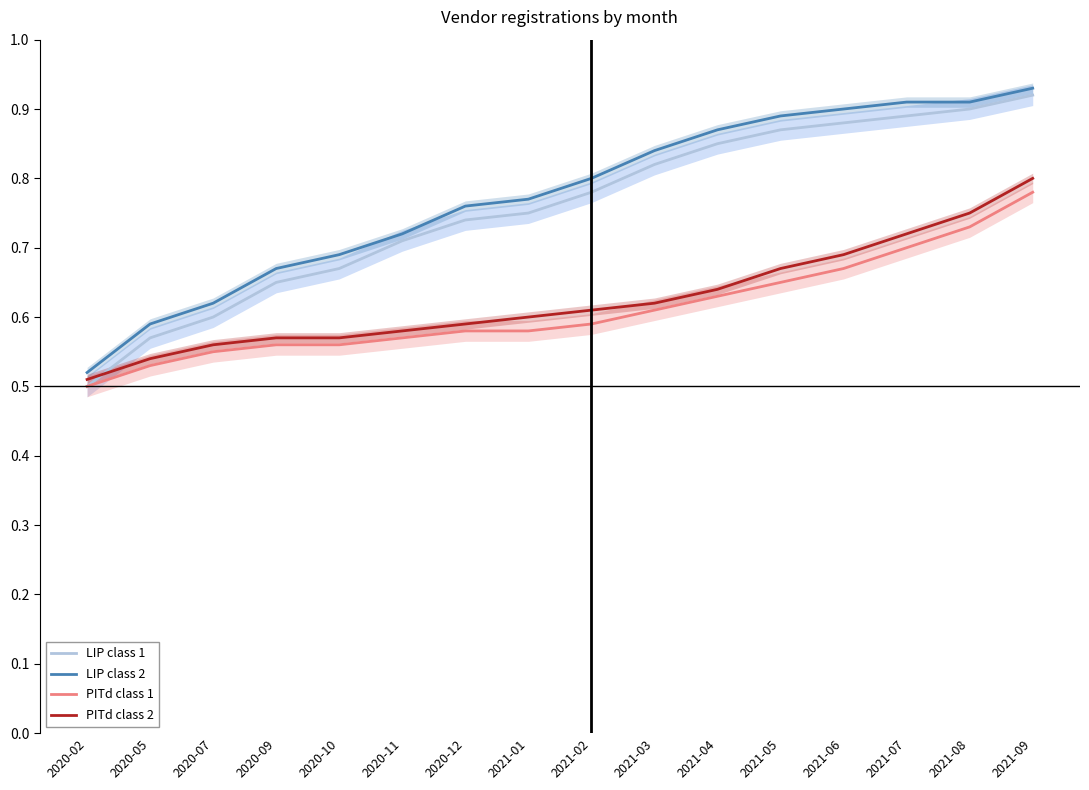

Does the chart have visible grid lines?

No